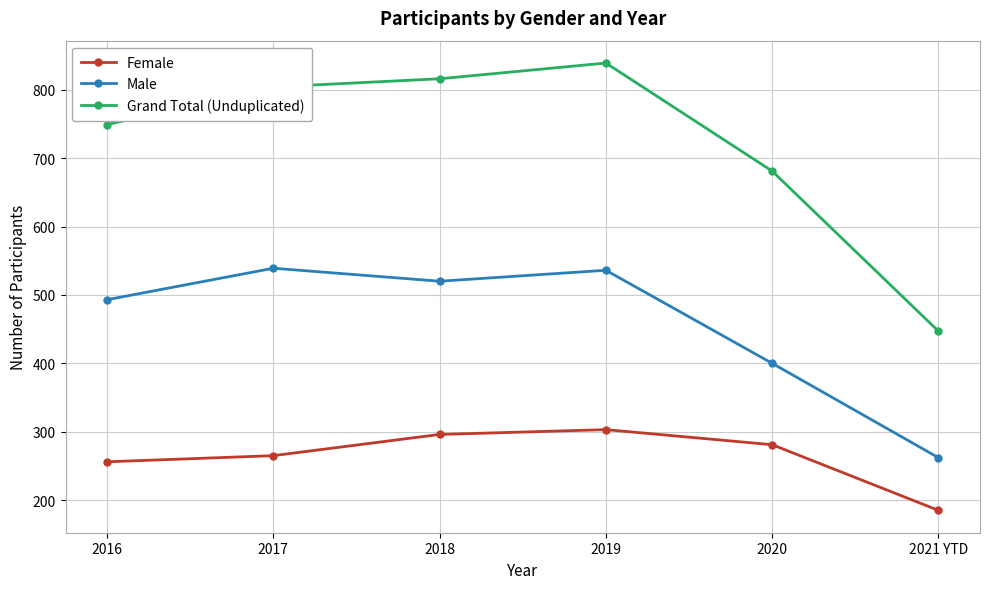

Is it true that Male equals 539 at 2017?

True